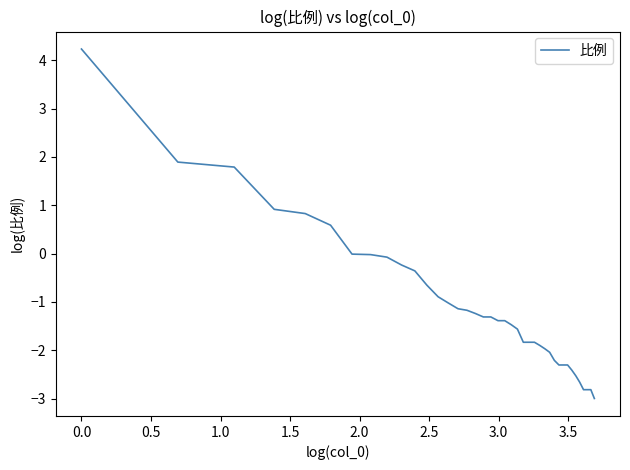

What is the minimum value shown in the chart?

-3.0